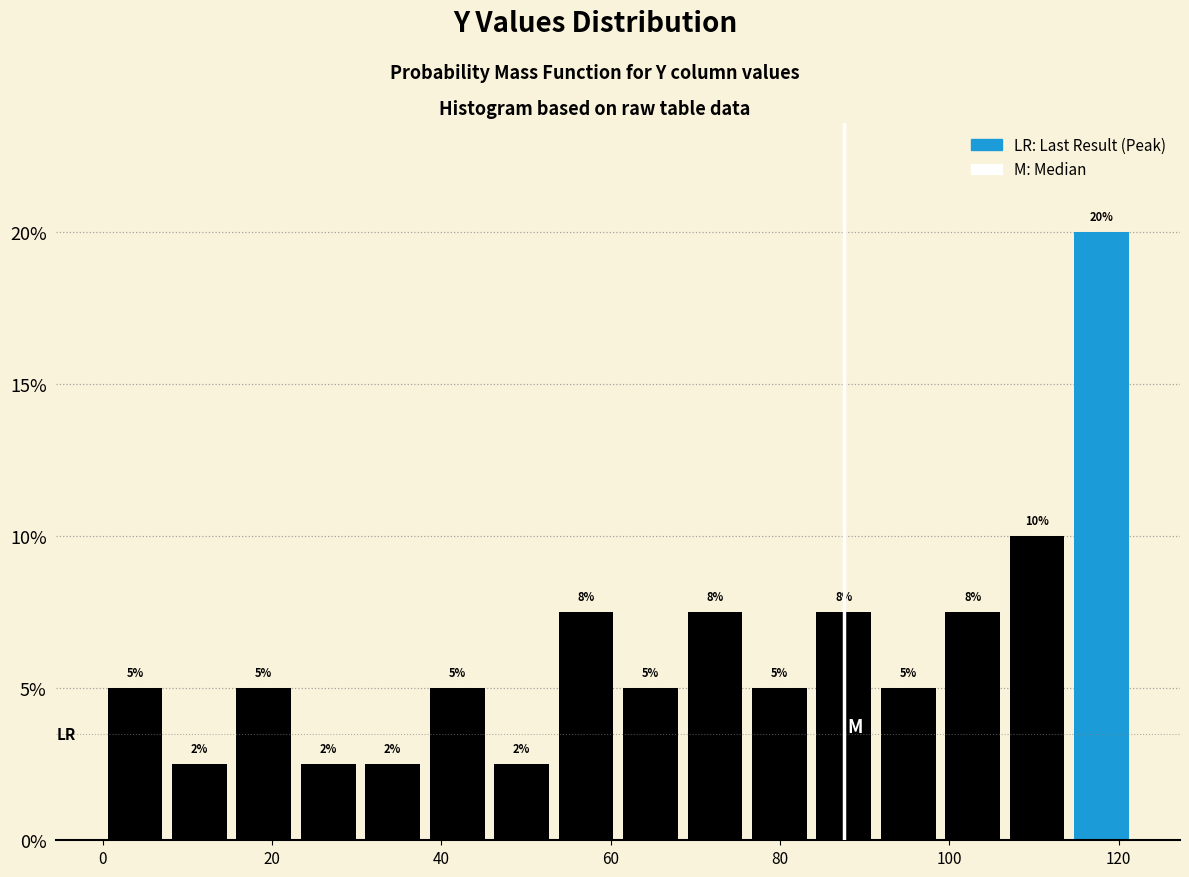

Read against the x-axis, roughly where is the centre of the tallest bar?

118